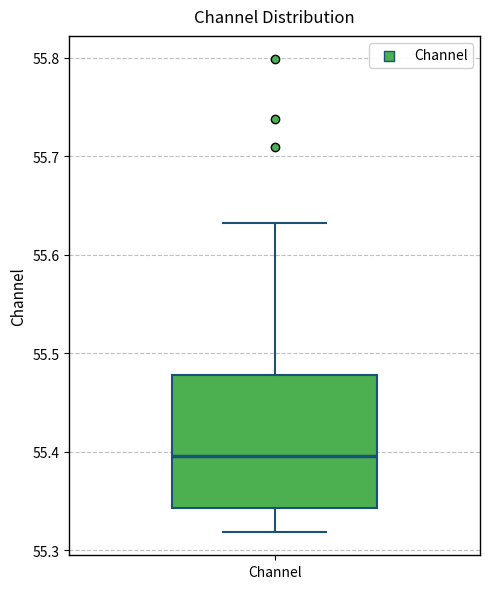

Transcribe this box plot: give where the median line is, the range the box spans, and where the two whiskers end, as read against the y-axis. The values are not printed on the chart, so give them approximately, as read against the axis.

median 55.40, box 55.34 to 55.48, whiskers 55.32 to 55.63